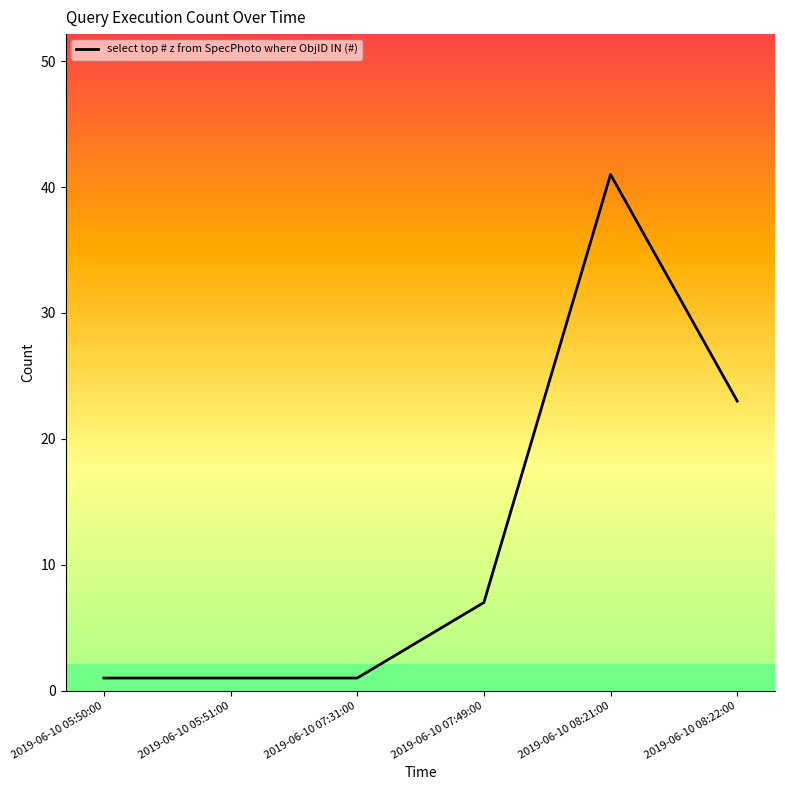

Count the values in the range 1 to 23.

5